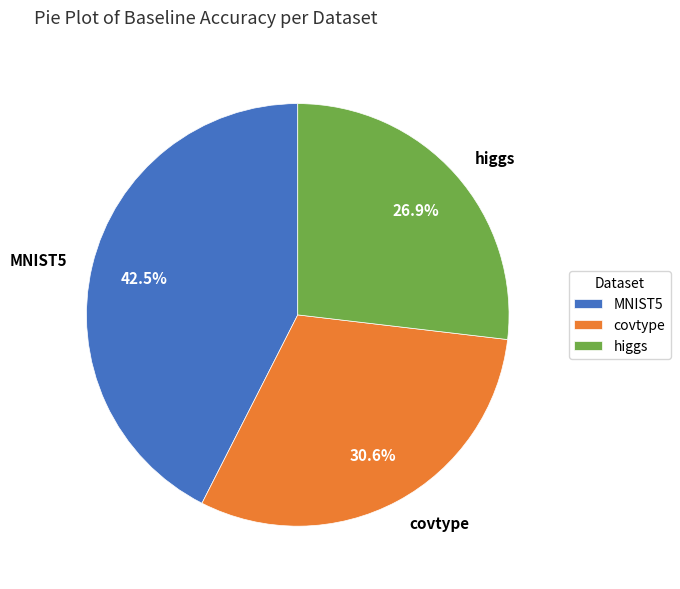

How many slices are in this pie chart?

3